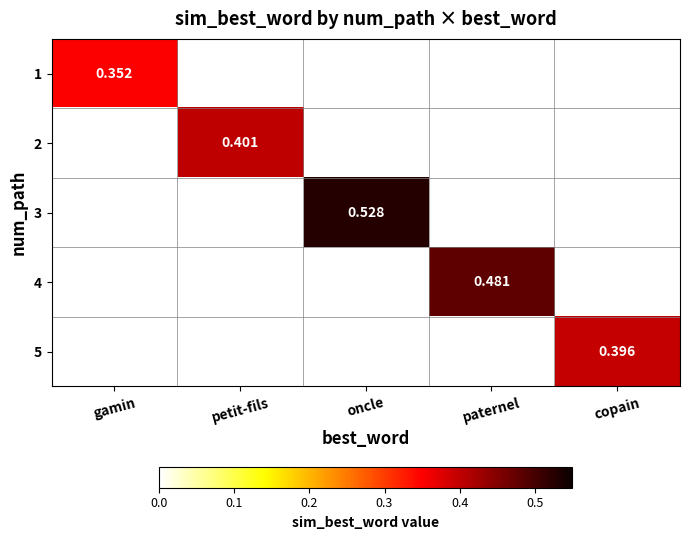

Is it true that 5 equals 0.2 at copain?

False